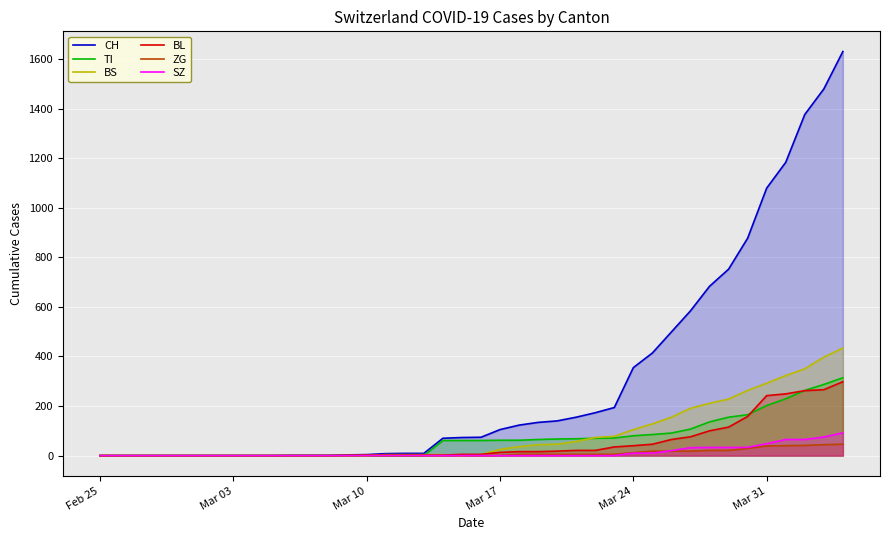

Which series has the largest range (max minus min)?

CH